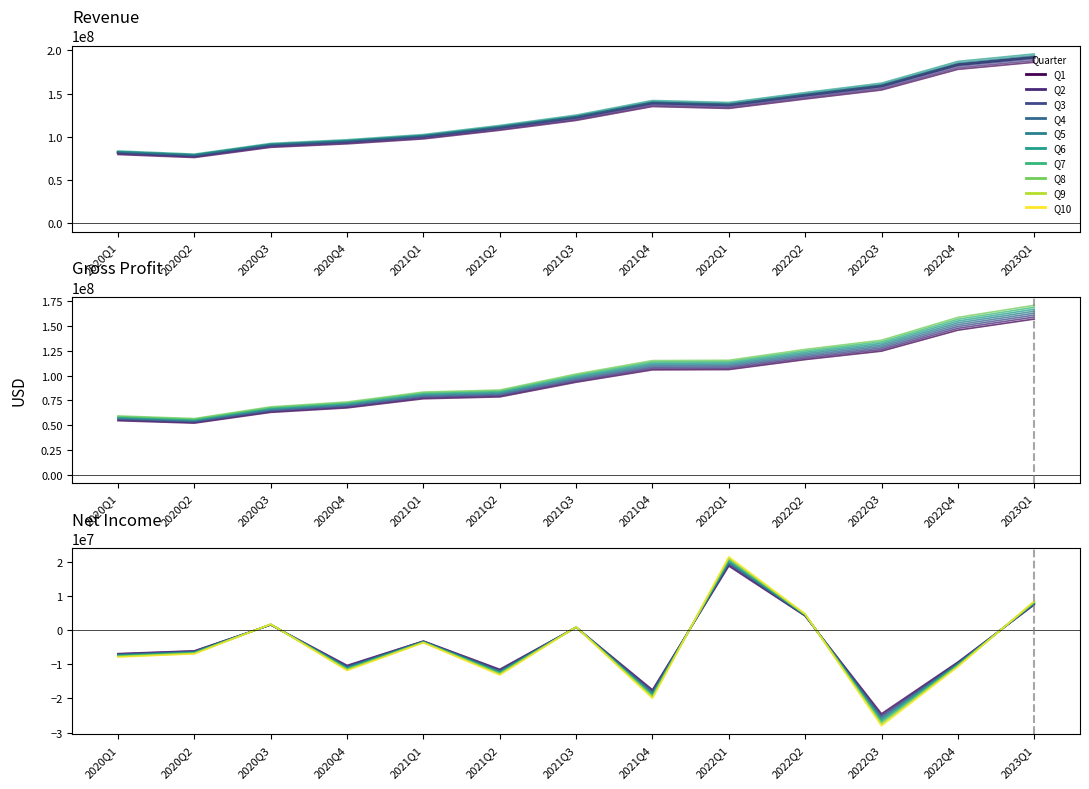

The value of NetIncome at 2021Q4 is -11810906. True or false?

False